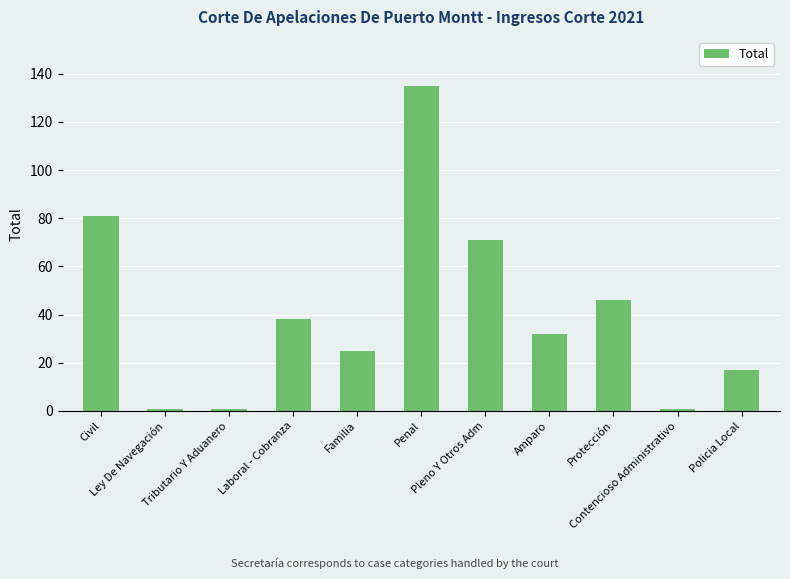

Which has a higher value, Policia Local or Penal?

Penal